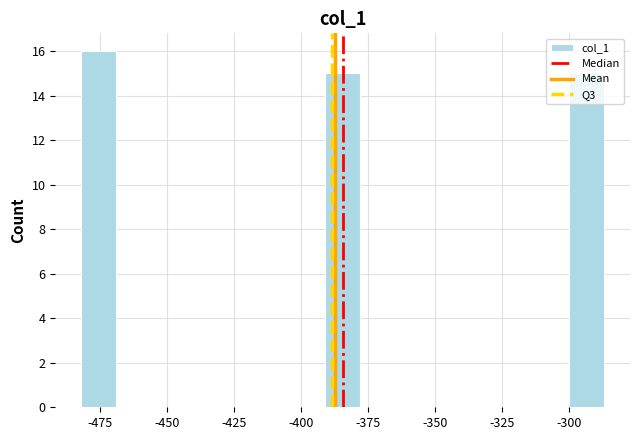

Around what value on the x-axis is the tallest bar? Give the approximate position of its centre, as read against the axis.

-475